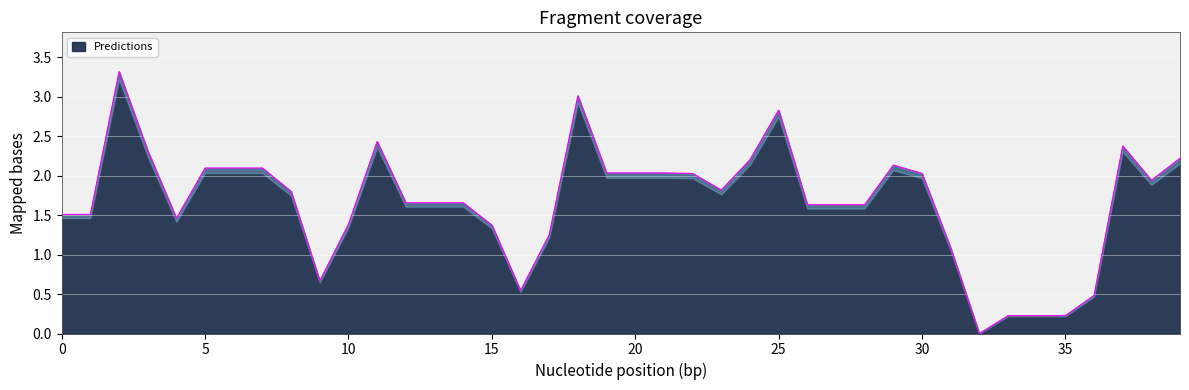

Which category has the highest value across all series?

2